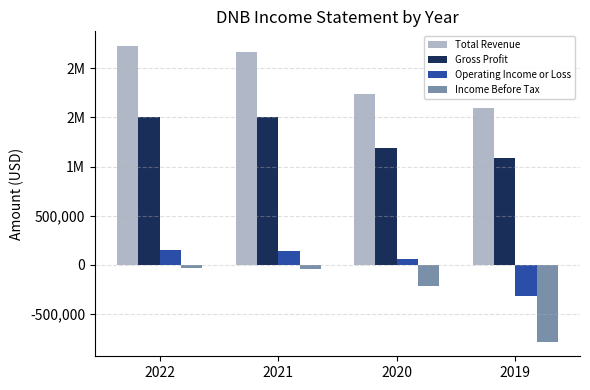

What are all the series names shown in the legend?

Total Revenue, Gross Profit, Operating Income or Loss, Income Before Tax